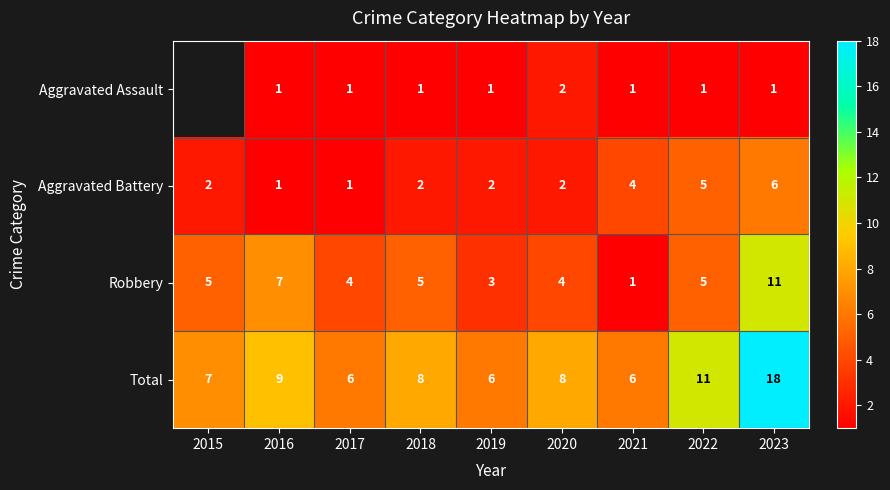

Where is Total nearest to the value 12?

2022